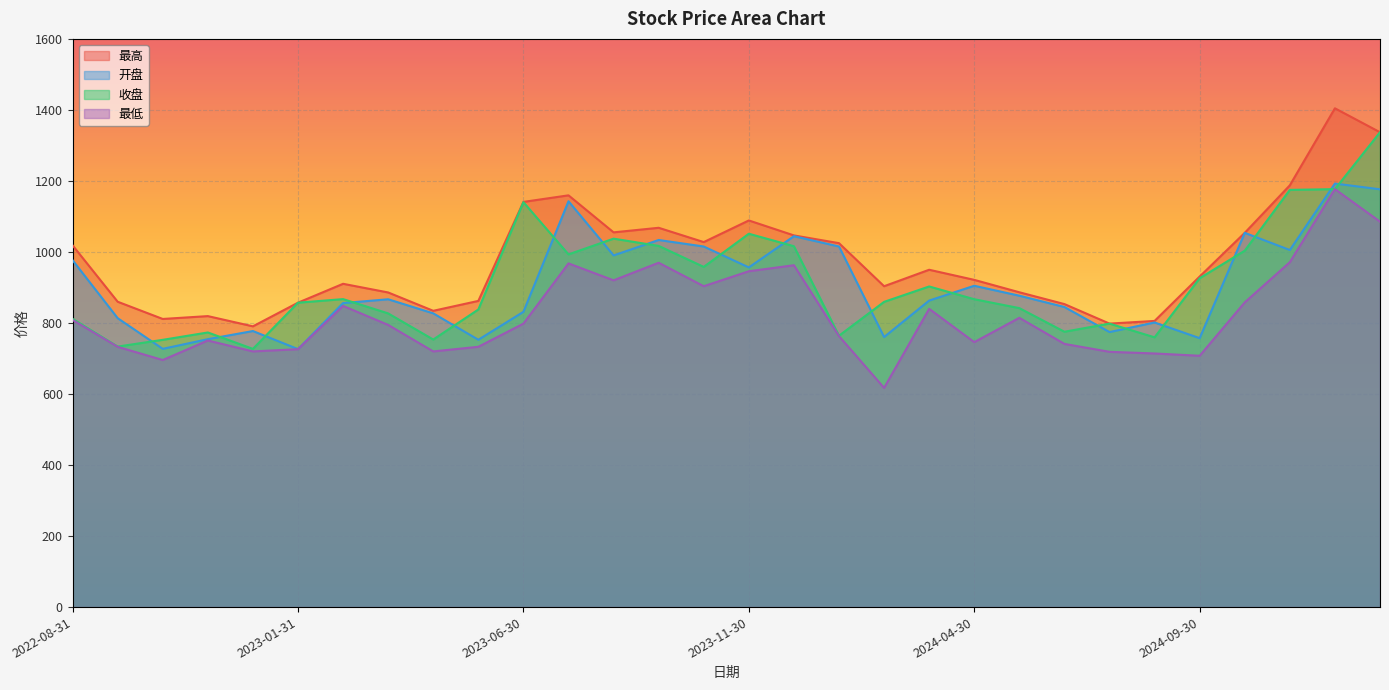

At which category does 收盘 reach its first local valley?

2022-09-30